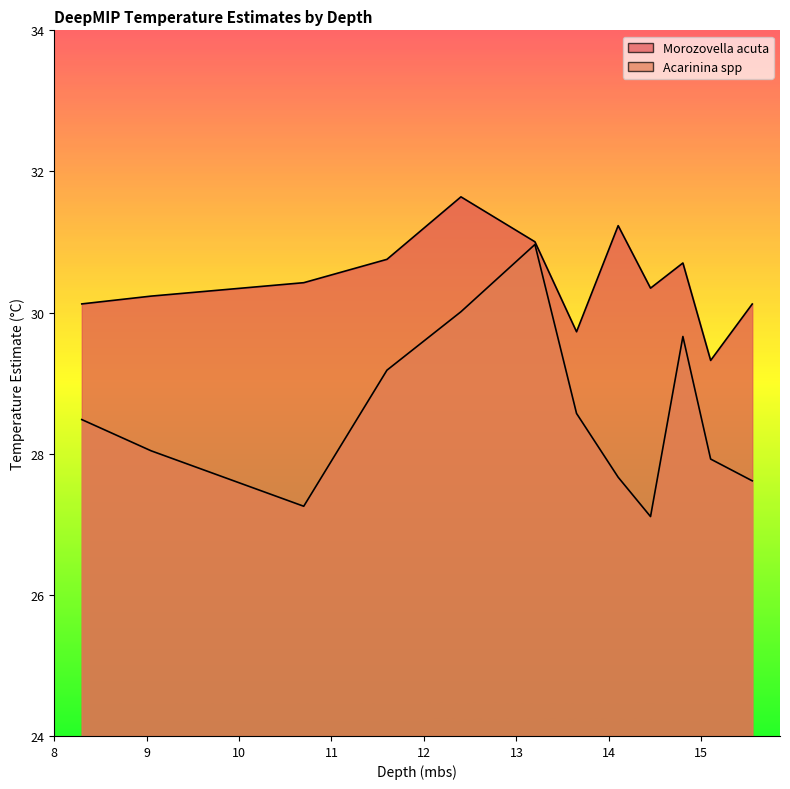

What position from the right is 9.05?

11